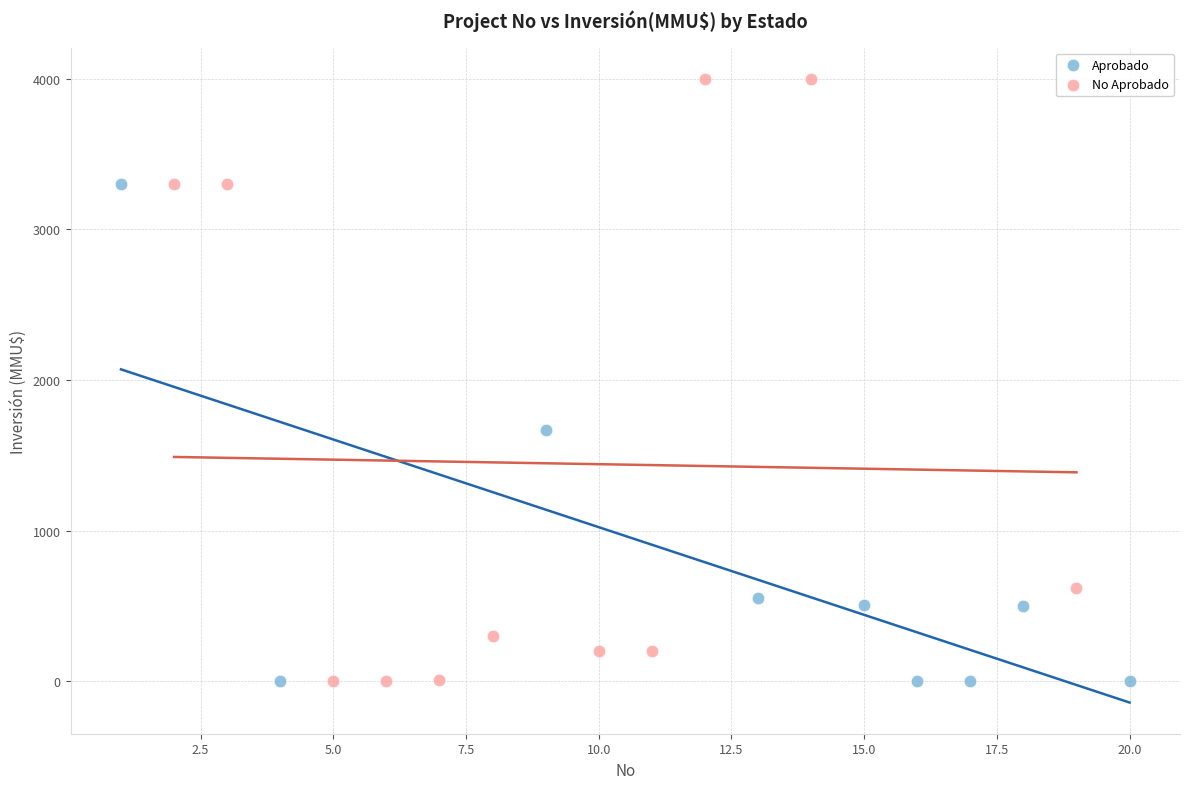

Which series has the largest Y range (max minus min)?

No Aprobado